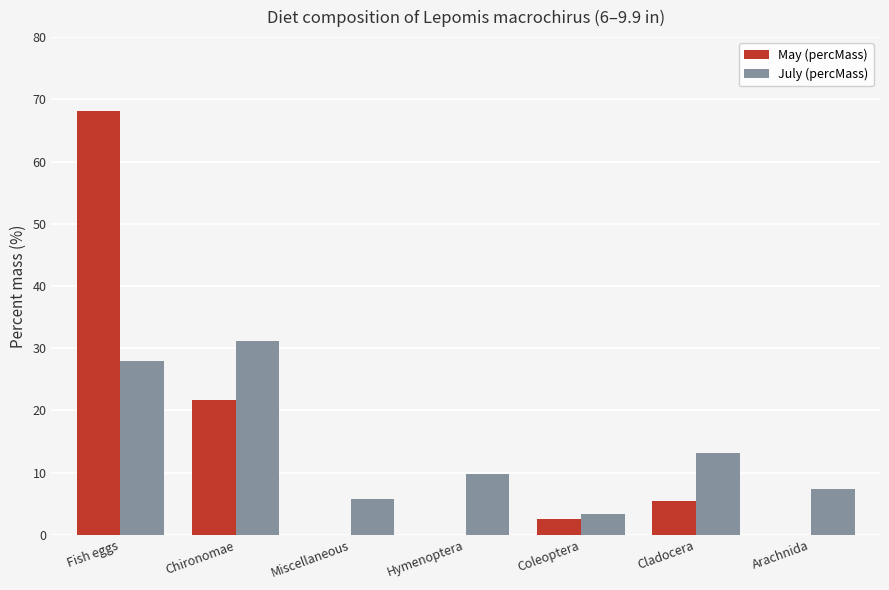

Which series changed the most between Fish eggs and Chironomae?

May (percMass)